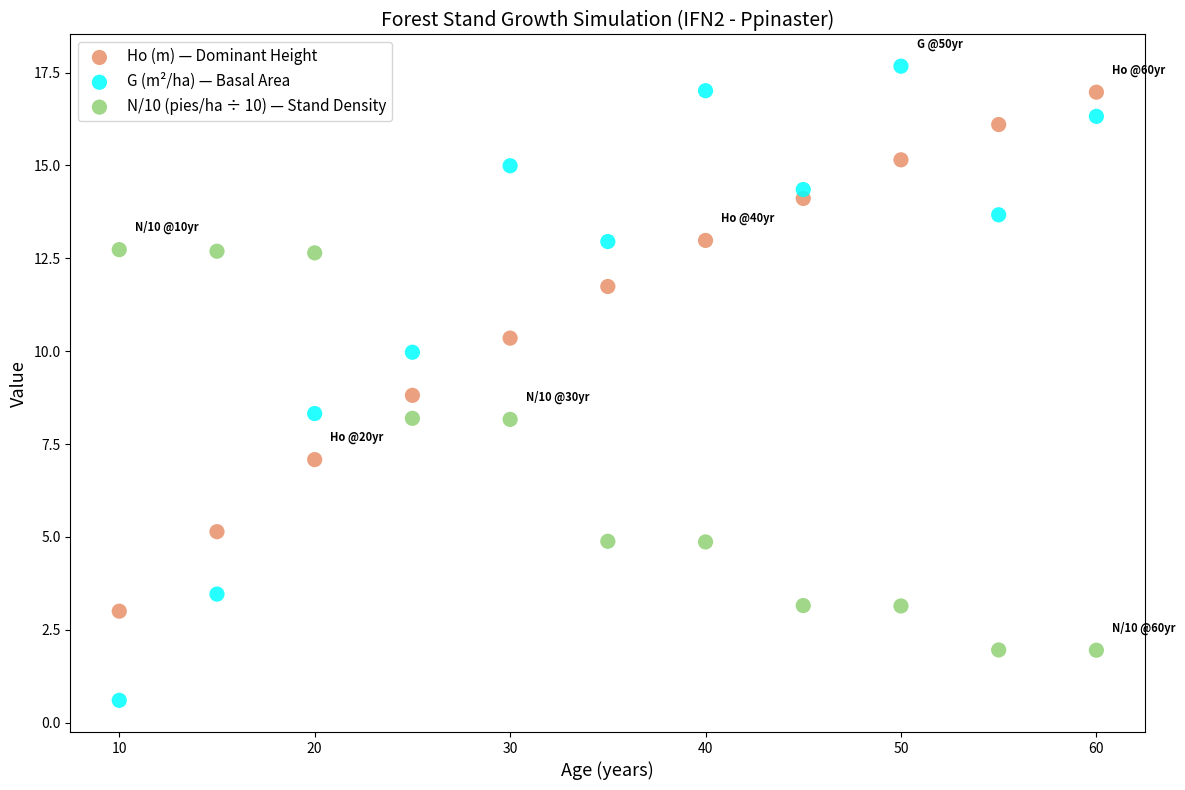

Across all data points, what is the range of Y values (max minus min)?

17.1